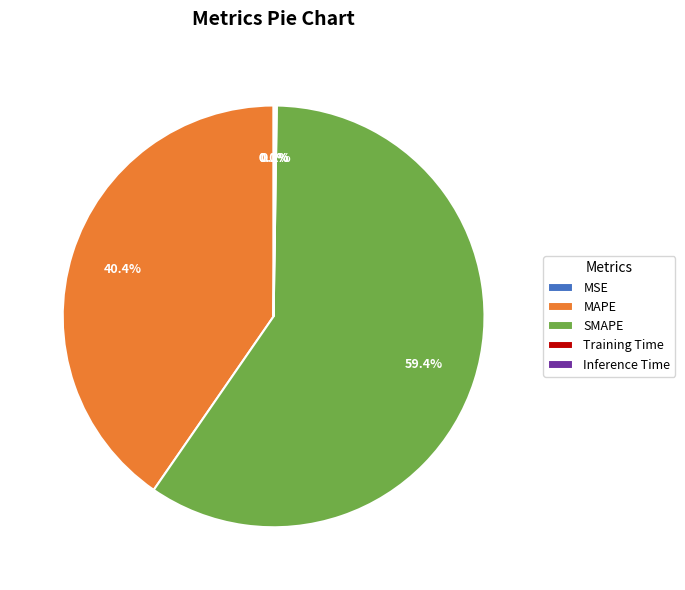

How much of the chart is everything except SMAPE?

40.6%